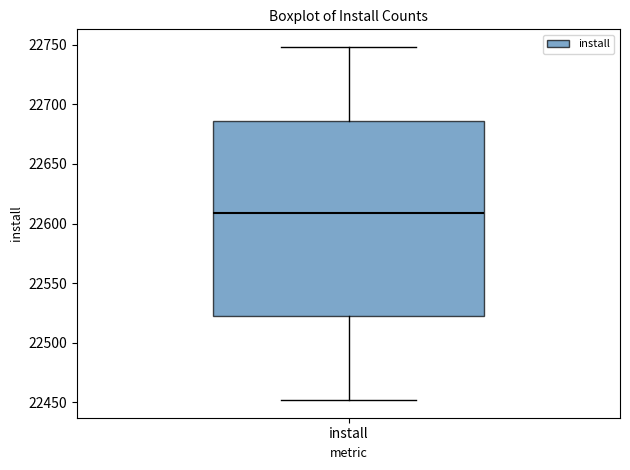

Read this box plot against the y-axis: the position of the median line, the range covered by the box, and the ends of both whiskers. The values are not printed on the chart, so give them approximately, as read against the axis.

median 22610, box 22520 to 22685, whiskers 22450 to 22750